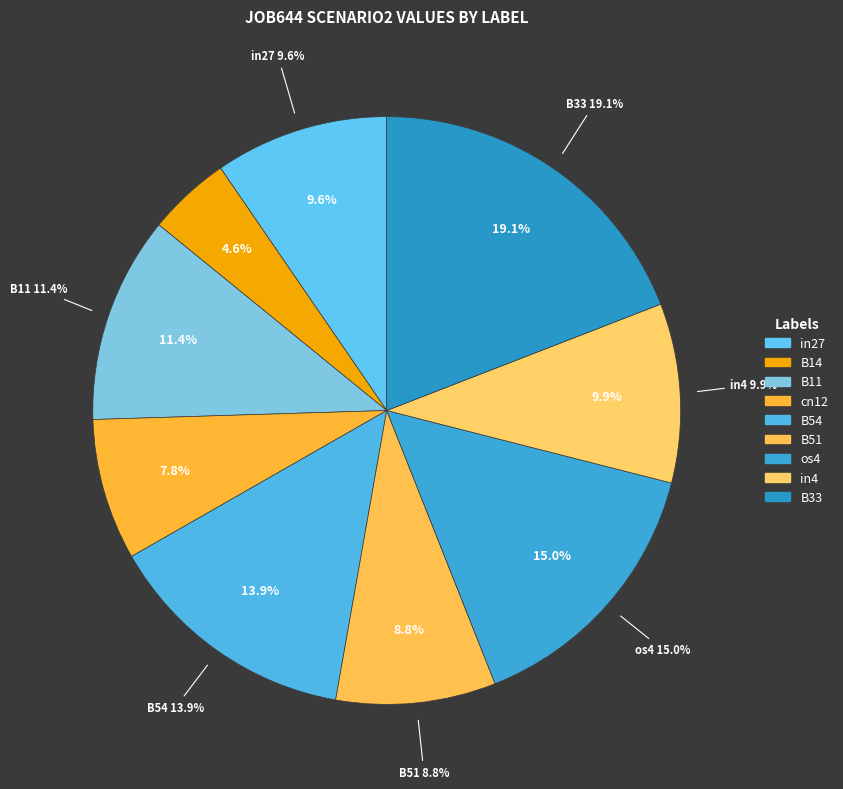

To the nearest percent, what is the difference between the B54 and B11 slice percentages?

3%